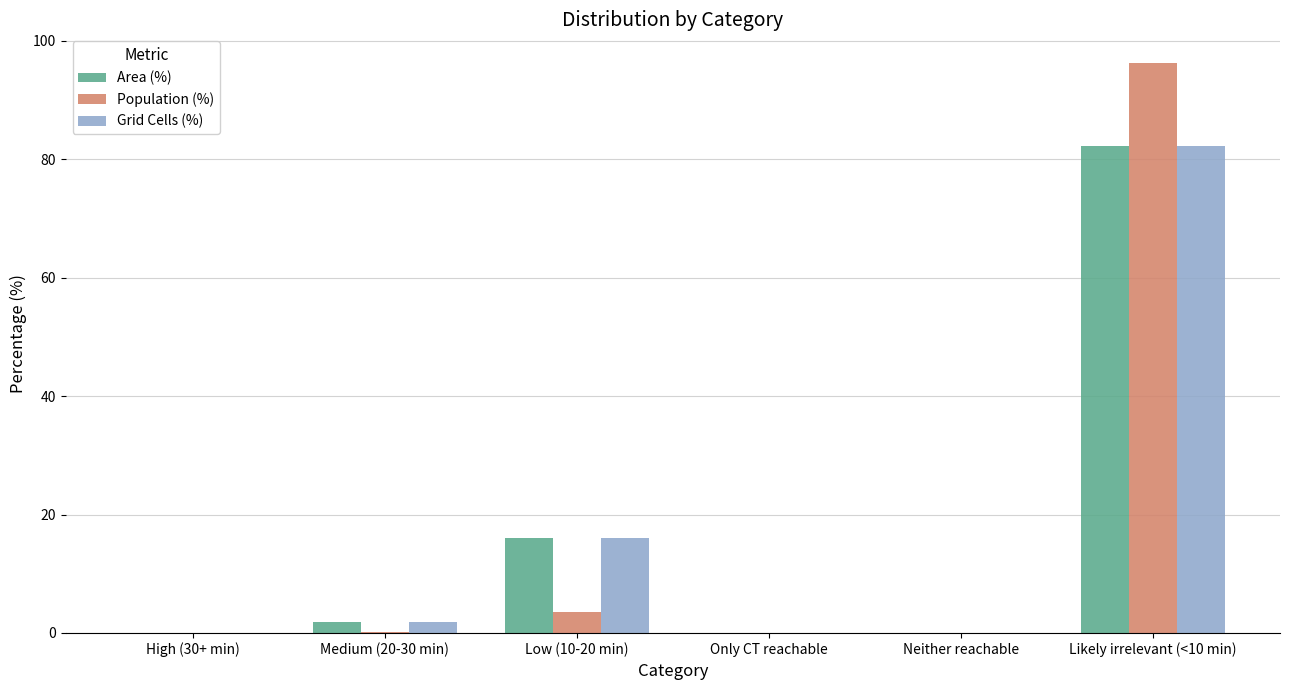

Which category has the highest value in the Population (%) series?

Likely irrelevant (<10 min)